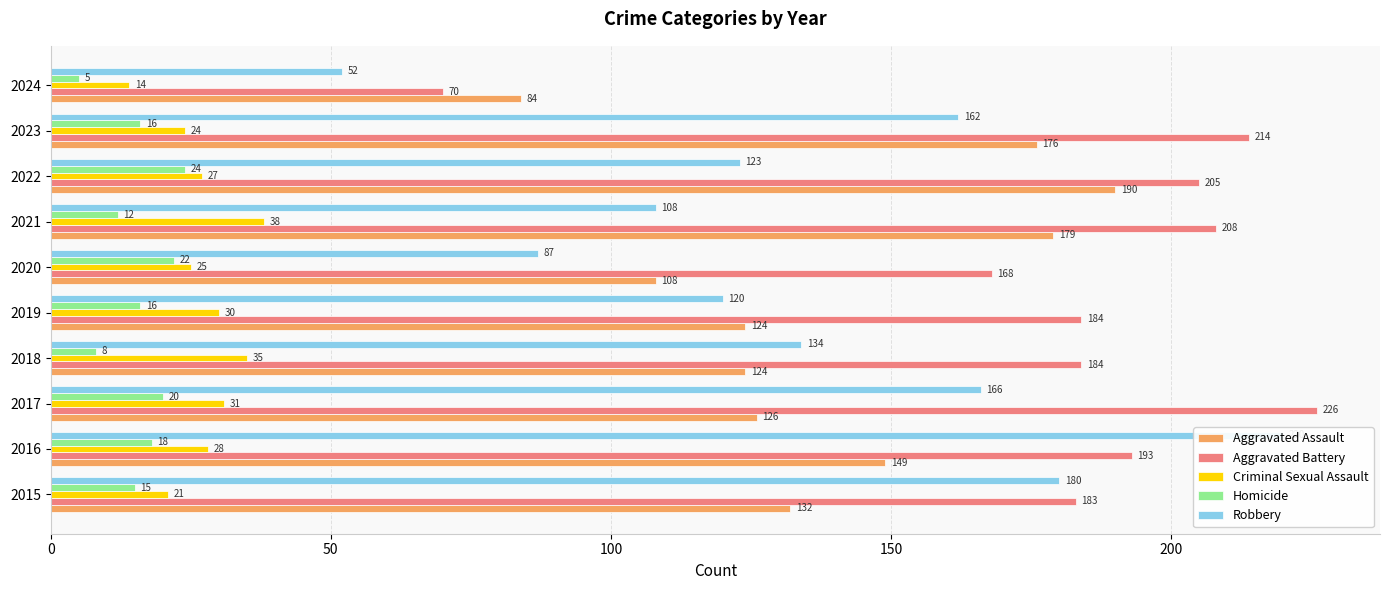

Between 2021 and 2024, which series saw the biggest shift?

Aggravated Battery